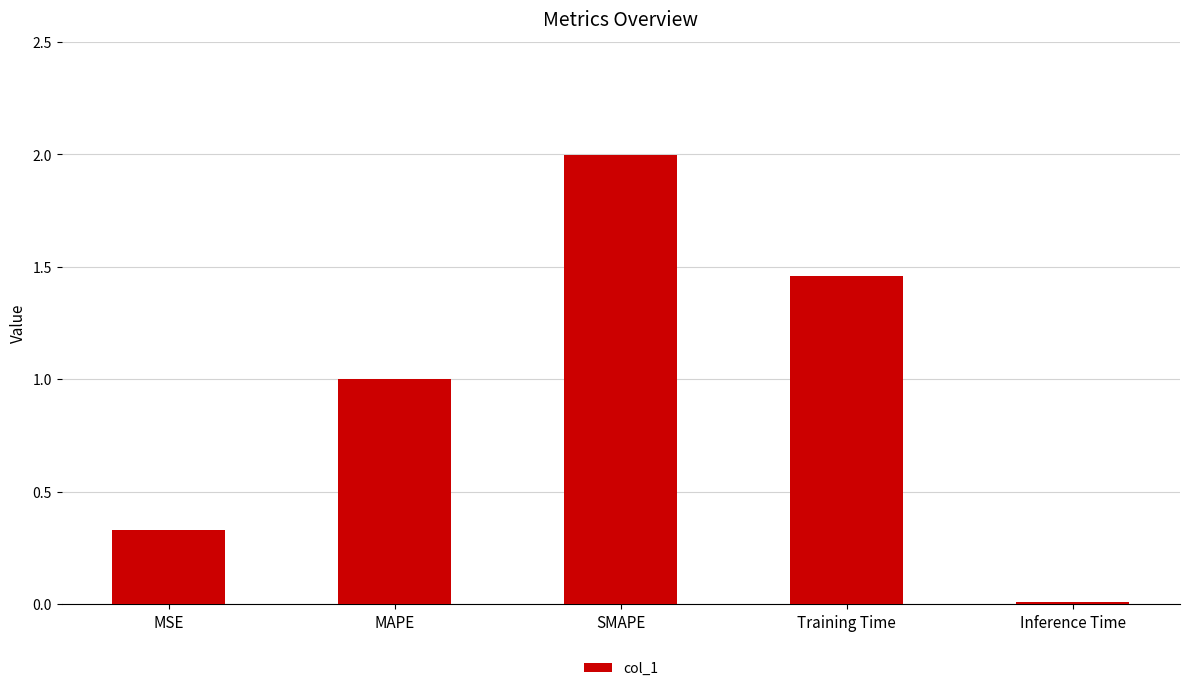

What position from the right is Inference Time?

1